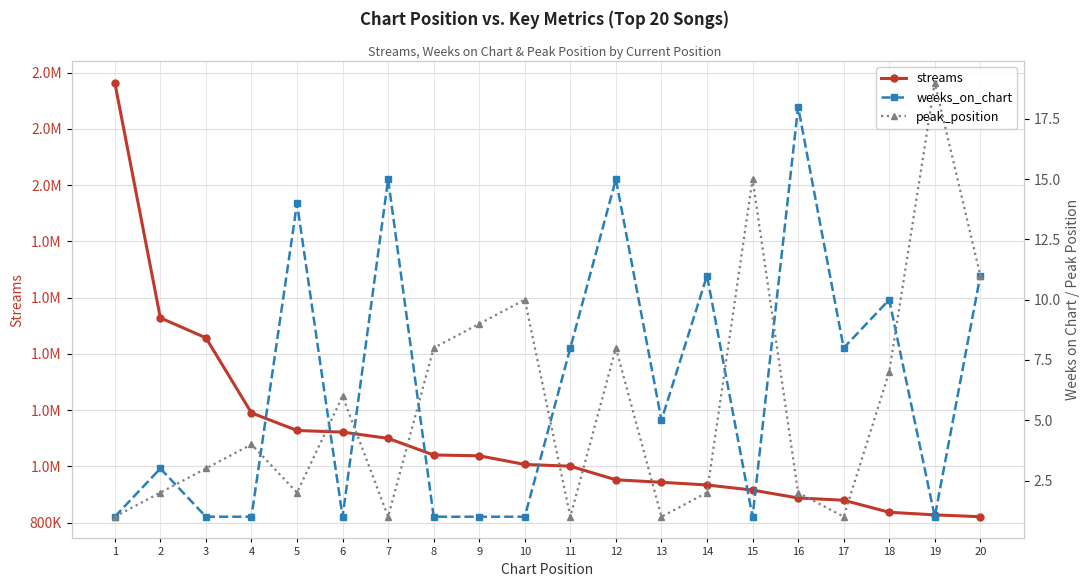

Reading left to right, extract all data points from this chart.

streams: 1=2364154	2=1528235	3=1457250	4=1190458	5=1127845	6=1122114	7=1099898	8=1040789	9=1037926	10=1007168	11=1000913	12=952621	13=943763	14=934226	15=915987	16=887957	17=880005	18=837207	19=827893	20=821373
weeks_on_chart: 1=1	2=3	3=1	4=1	5=14	6=1	7=15	8=1	9=1	10=1	11=8	12=15	13=5	14=11	15=1	16=18	17=8	18=10	19=1	20=11
peak_position: 1=1	2=2	3=3	4=4	5=2	6=6	7=1	8=8	9=9	10=10	11=1	12=8	13=1	14=2	15=15	16=2	17=1	18=7	19=19	20=11